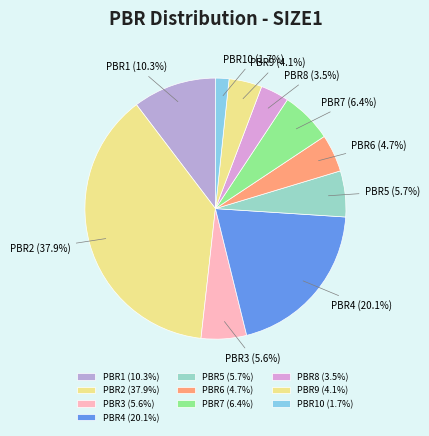

Count the number of slices in the pie.

10